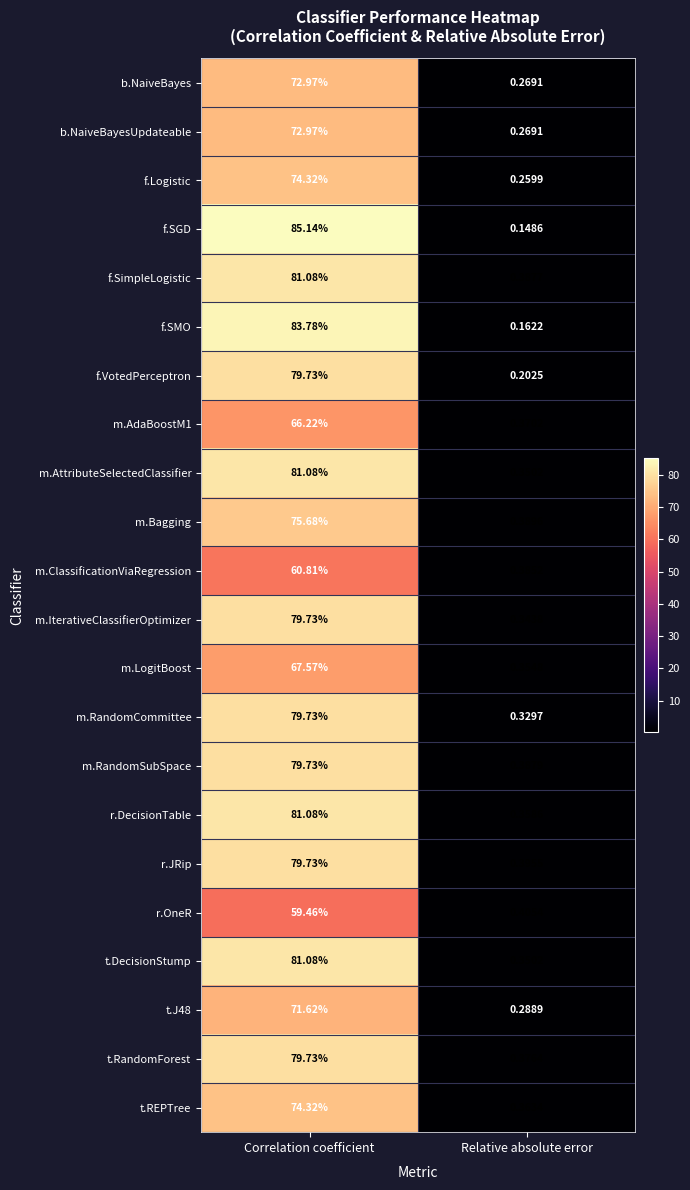

Which category has the highest value in the m.ClassificationViaRegression series?

Correlation coefficient